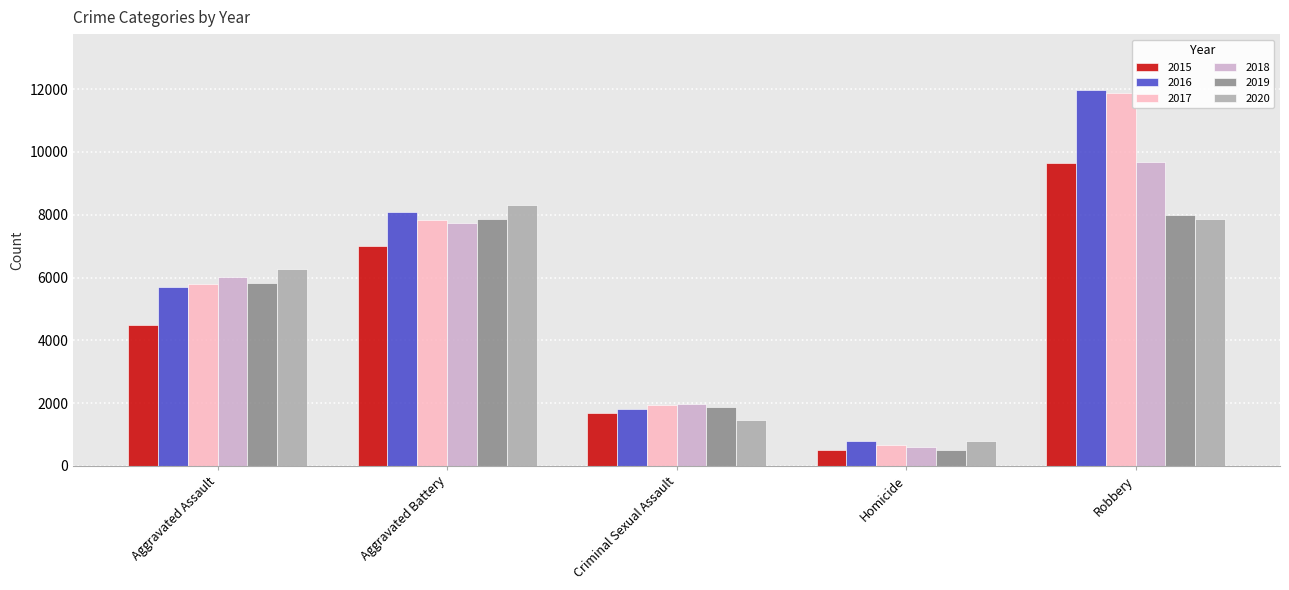

What is the lowest value of the 2017 series?

672